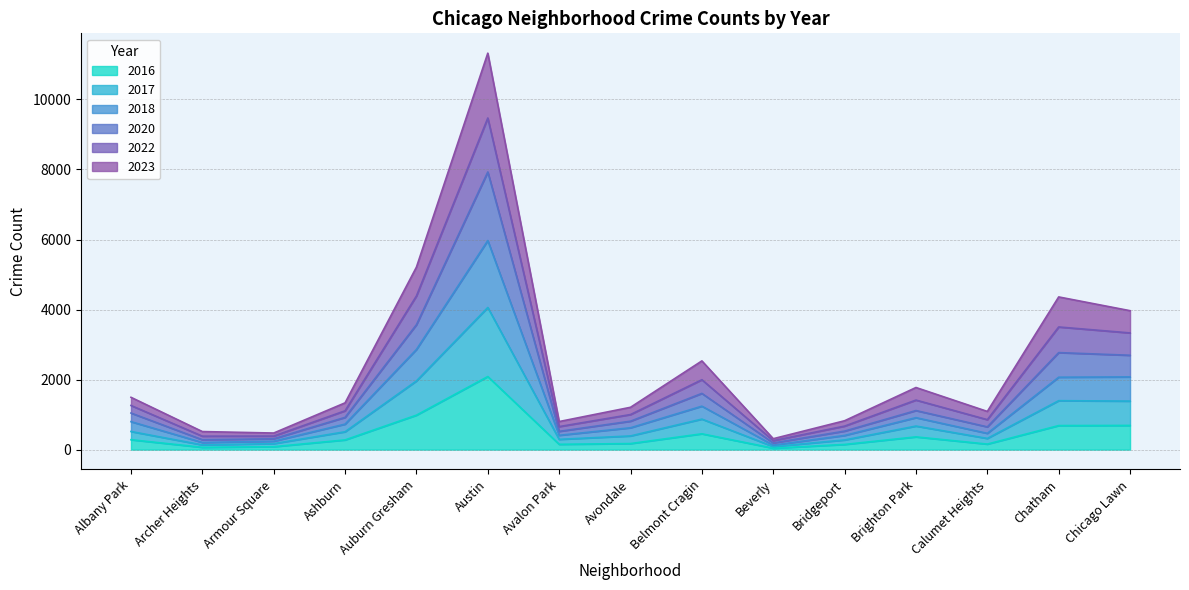

At which category is the sum across all series the highest?

Austin